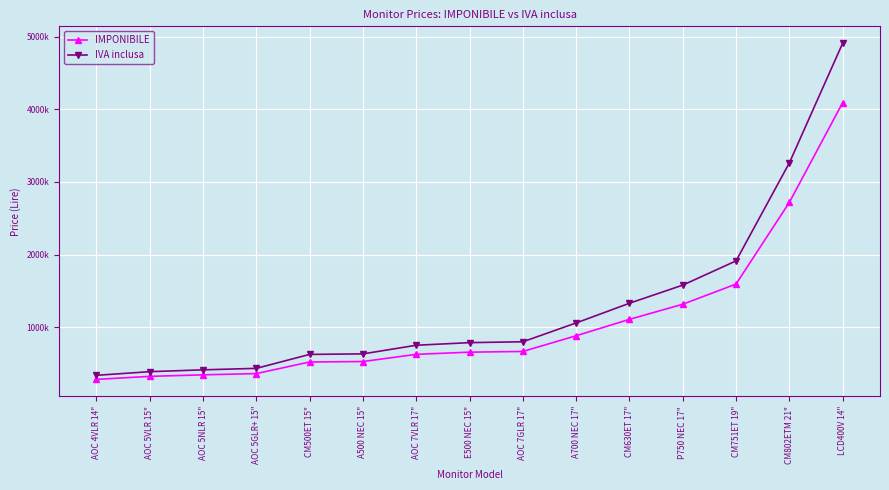

True or false: IVA inclusa and IMPONIBILE intersect in this chart.

False